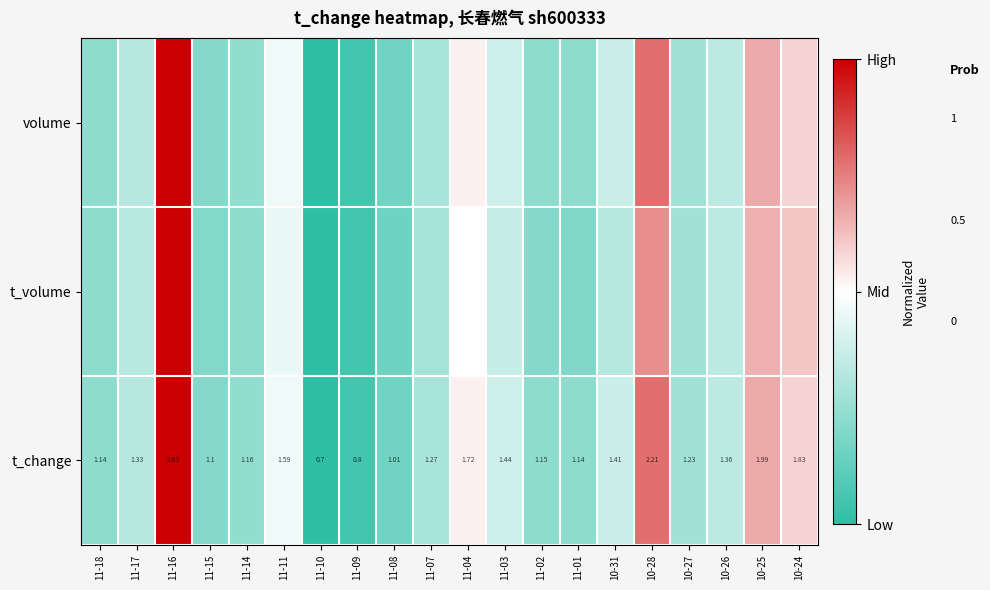

Is it true that t_volume equals 0.1 at 11-14?

False